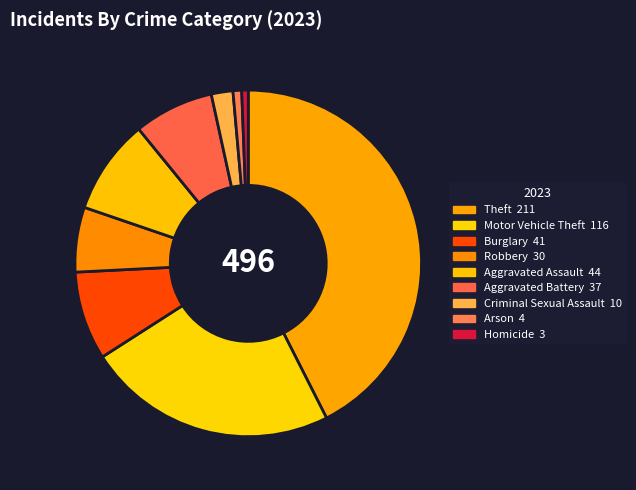

Which category has the biggest portion of the pie?

Theft